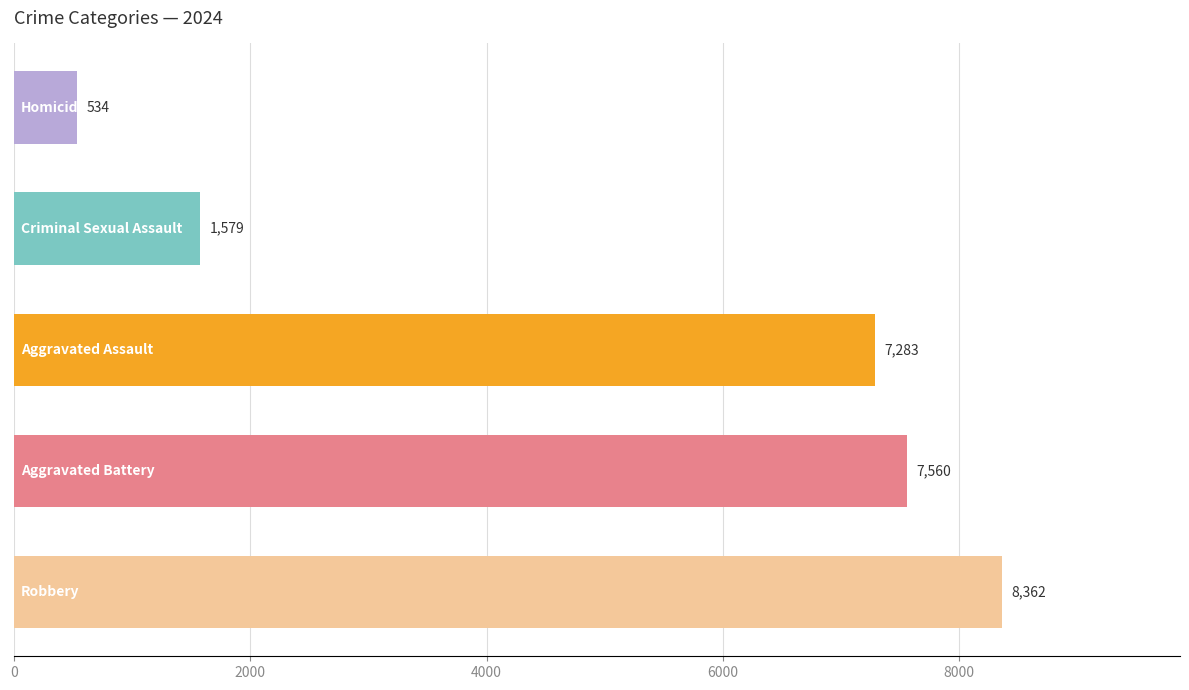

How many bars are there in total?

5